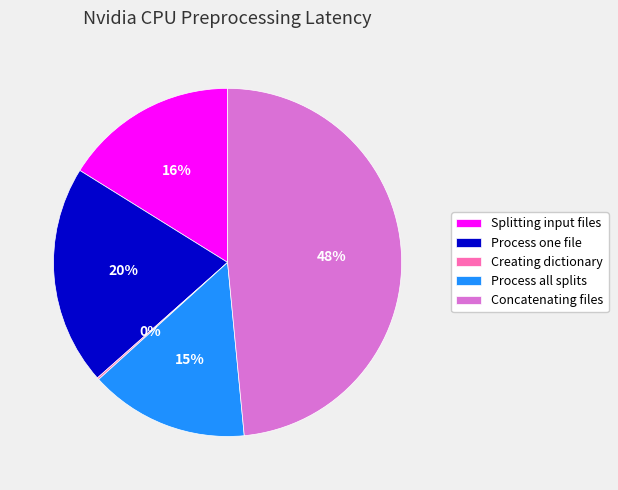

Combined, do Splitting input files and Process one file account for over 50%?

No